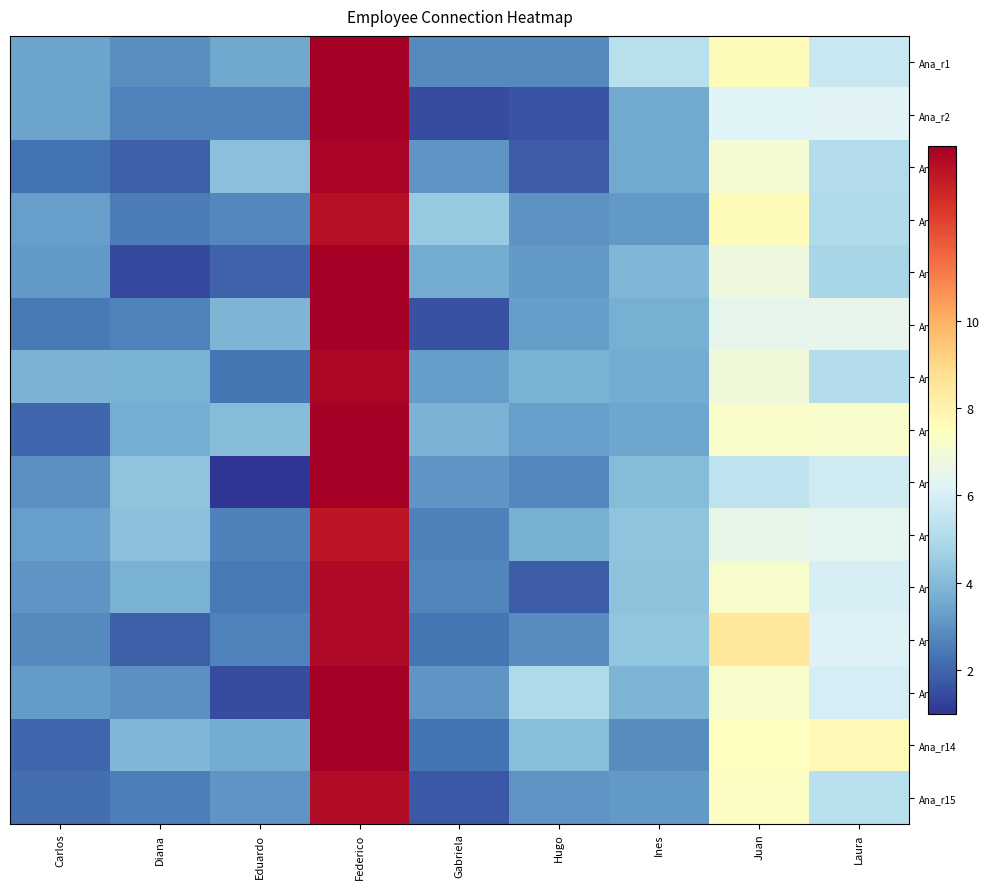

What is the minimum value shown in the chart?

1.0